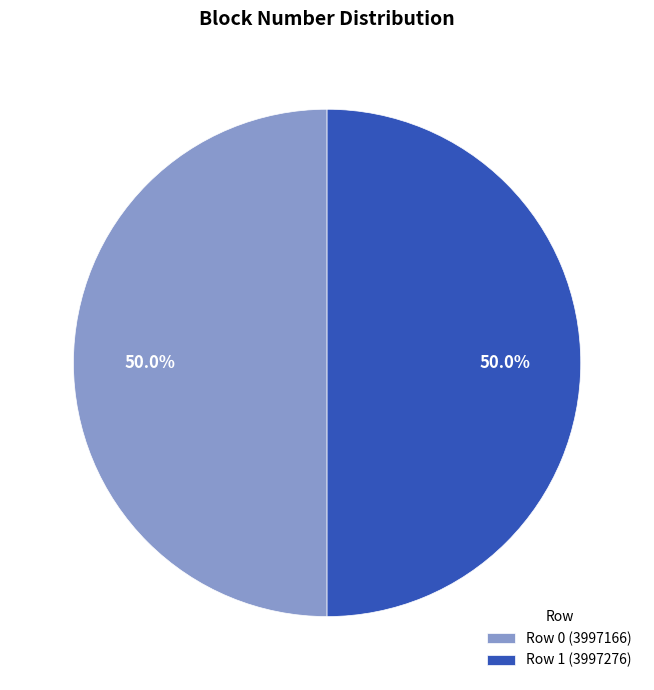

How much of the chart is everything except Row 0?

50.0%